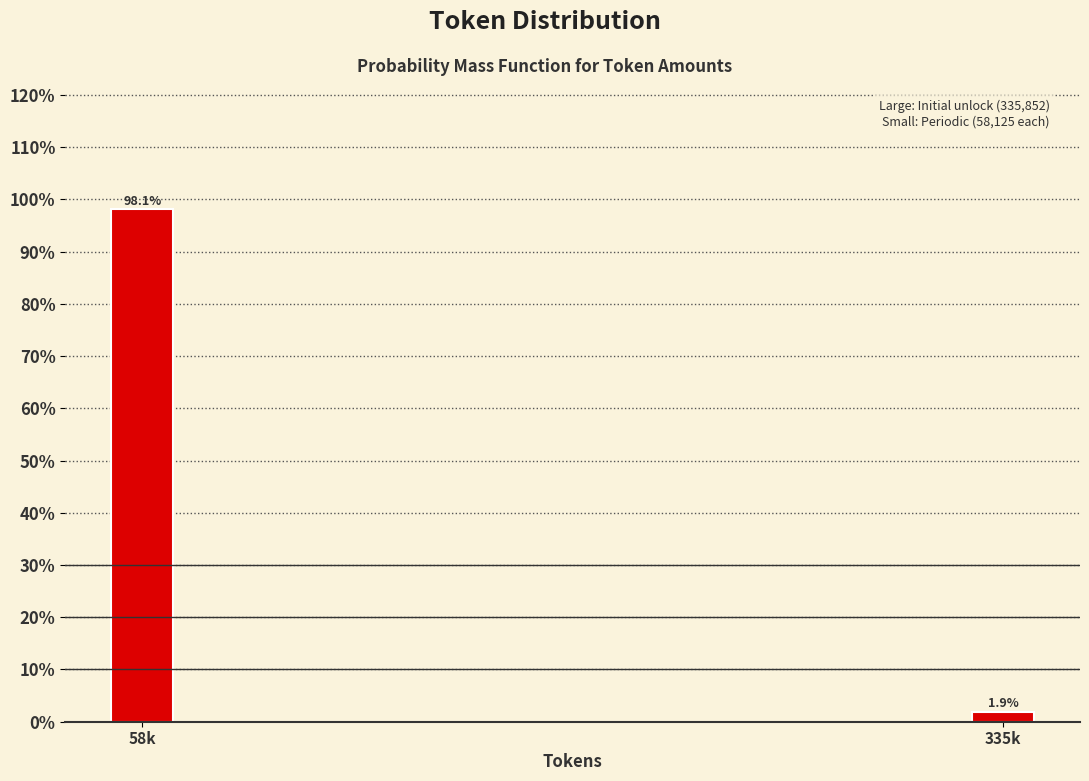

Reading left to right, transcribe all the data shown in this chart.

58k=98.1	335k=1.9